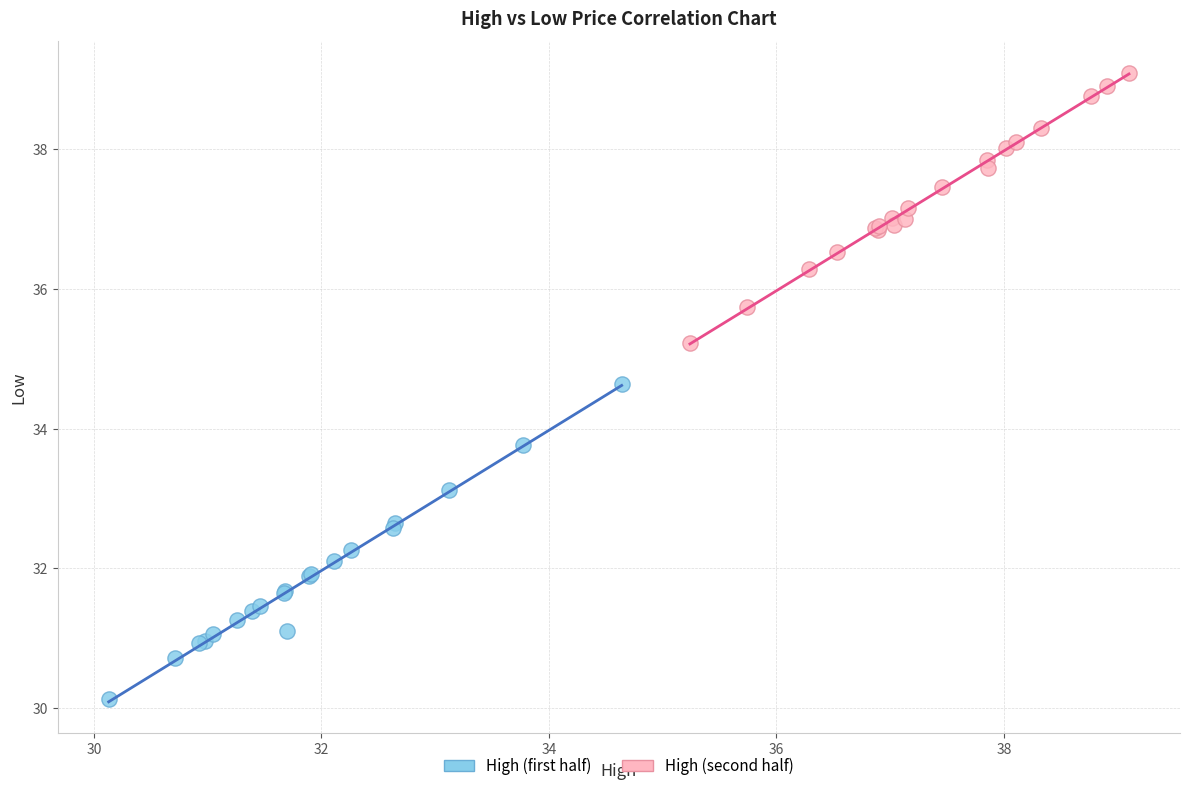

Which series contains the lowest Y value?

High (first half)